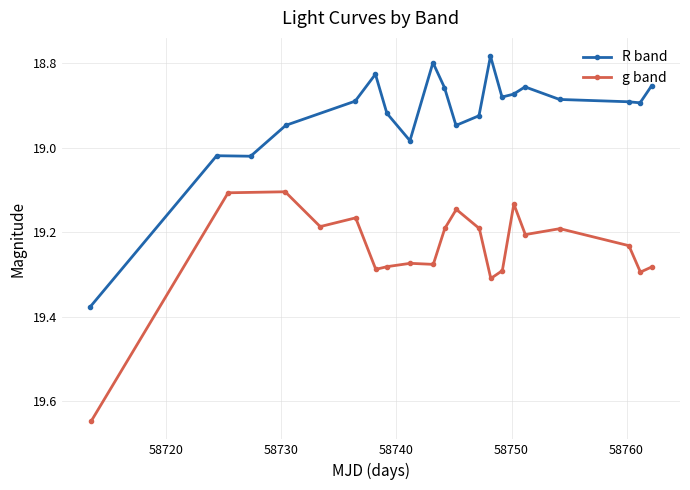

True or false: g band has more than 0 interior local peaks.

True